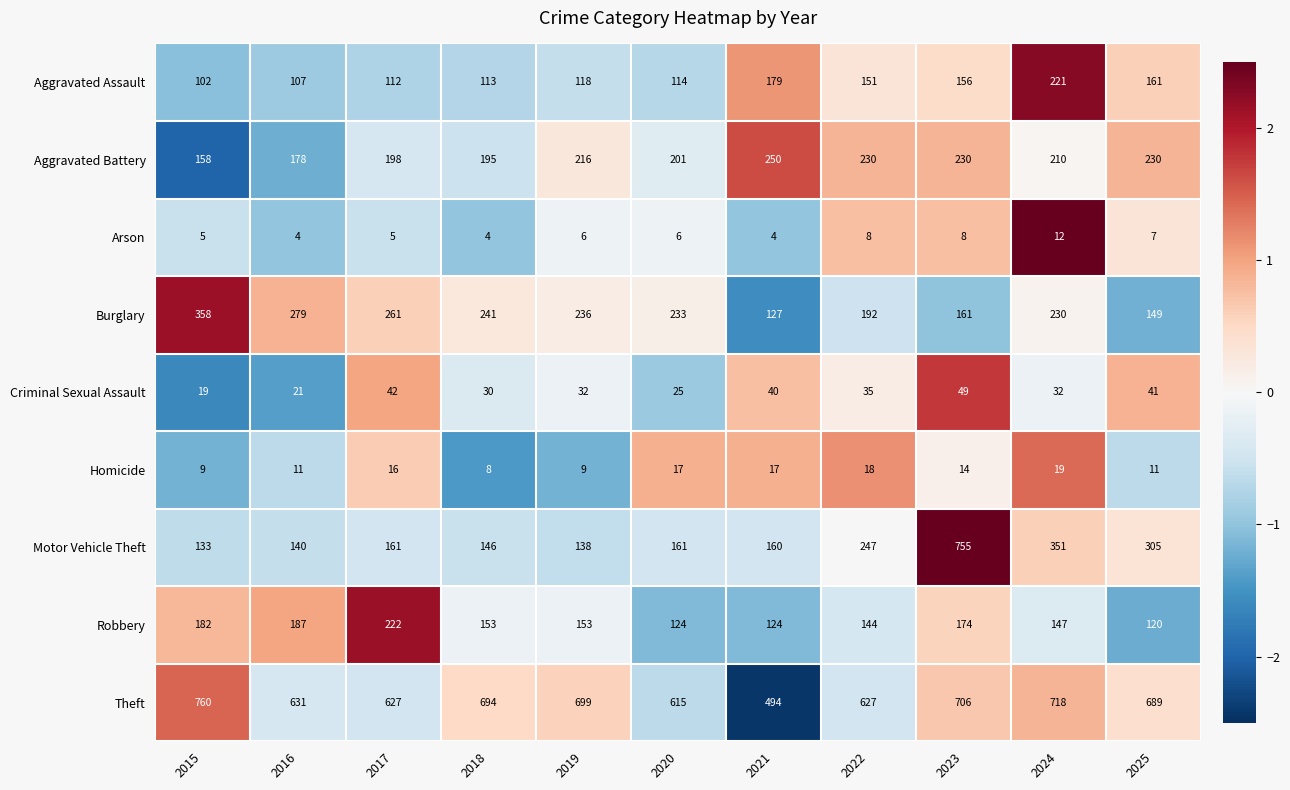

The Motor Vehicle Theft series shows 247 at 2022. True or false?

True